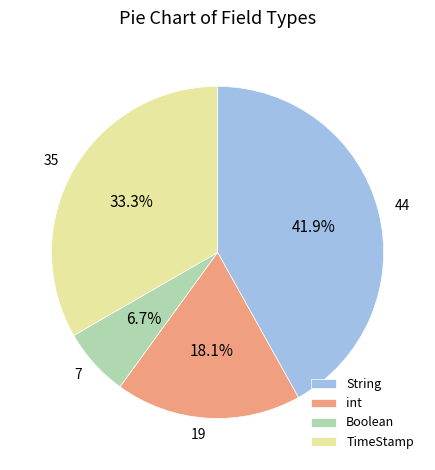

What portion of the pie excludes 19?

81.9%